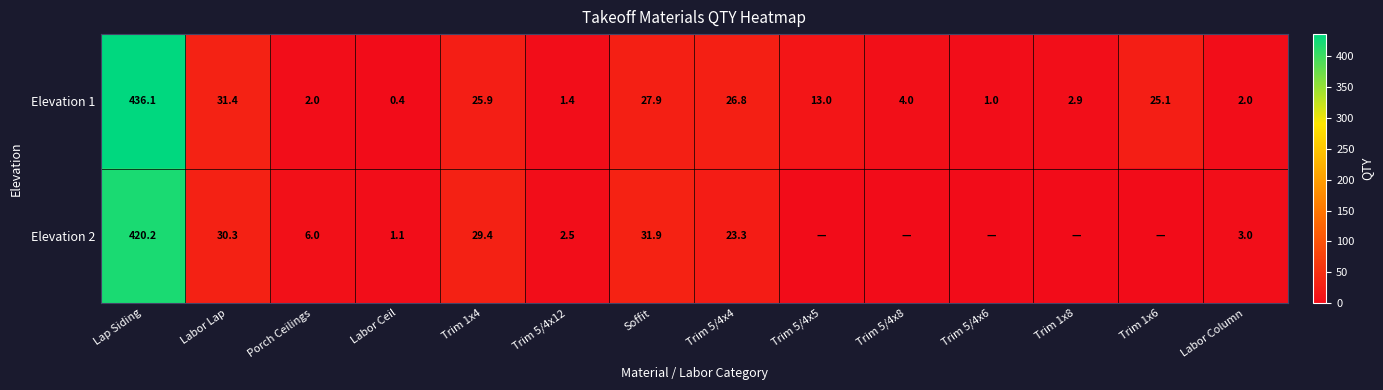

What is the spread (max minus min) of values at Trim 1x8?

2.9